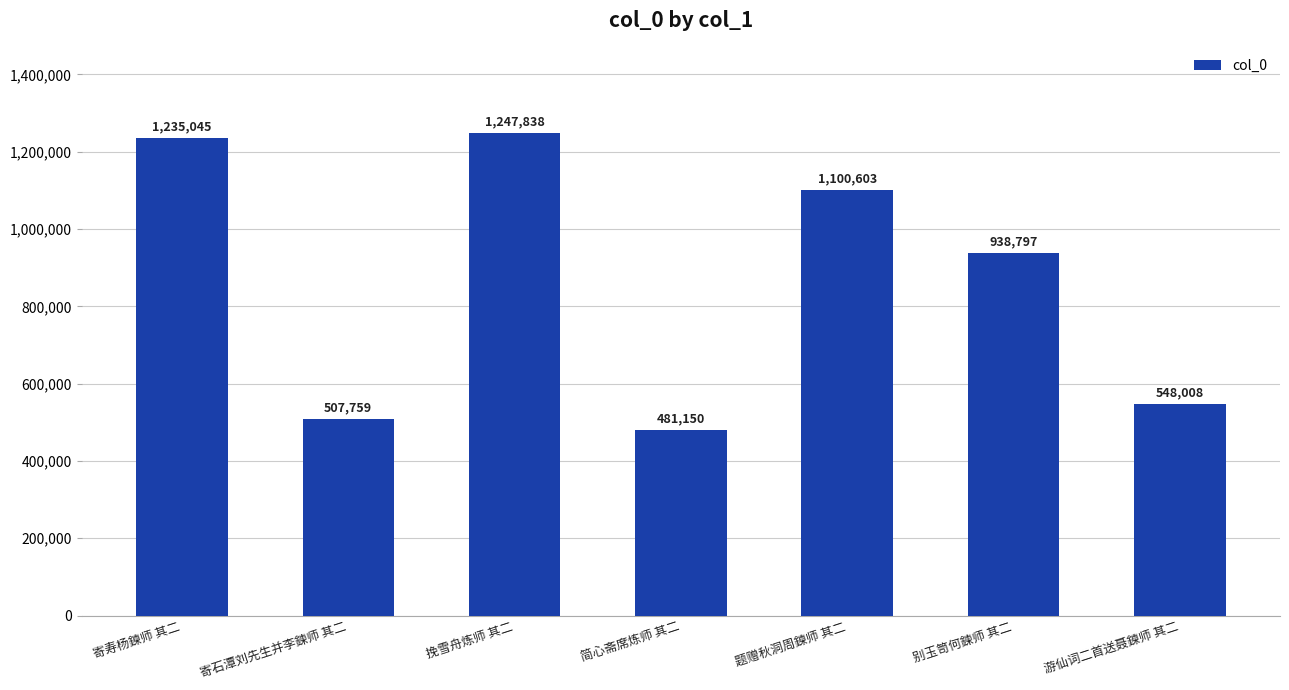

Rank the categories by value from lowest to highest.

简心斋席炼师 其二, 寄石潭刘先生并李鍊师 其二, 游仙词二首送聂鍊师 其二, 别玉笥何鍊师 其二, 题赠秋洞周鍊师 其二, 寄寿杨鍊师 其二, 挽雪舟炼师 其二